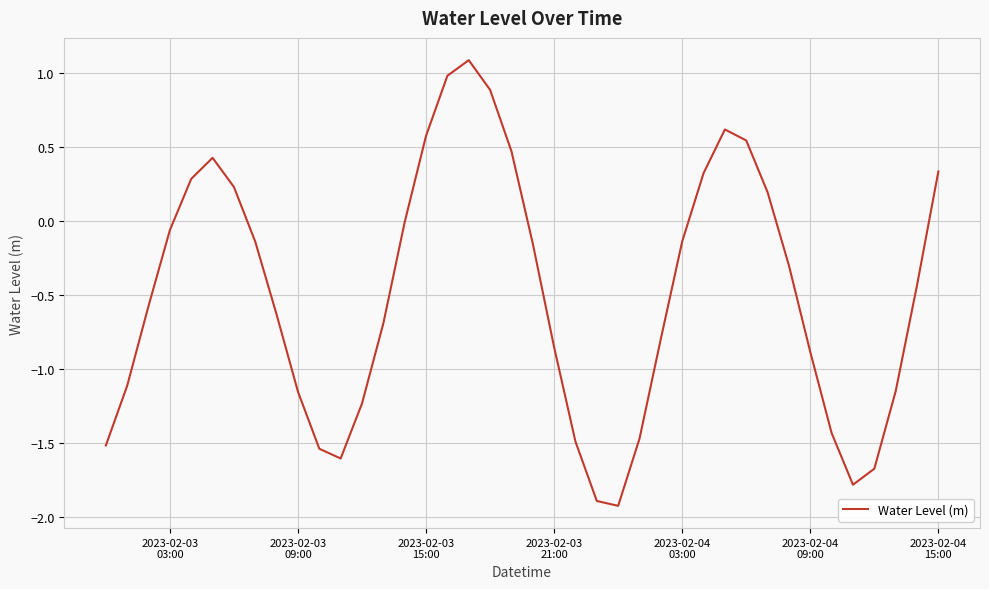

What is the minimum value shown in the chart?

-1.9